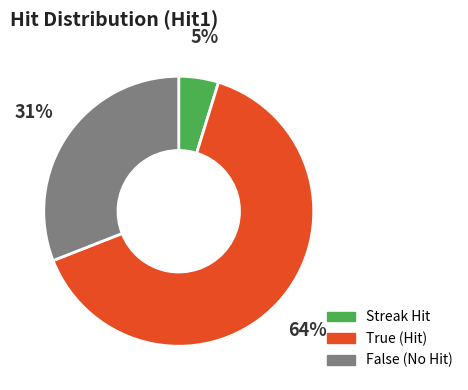

Is there a majority slice in this chart?

Yes